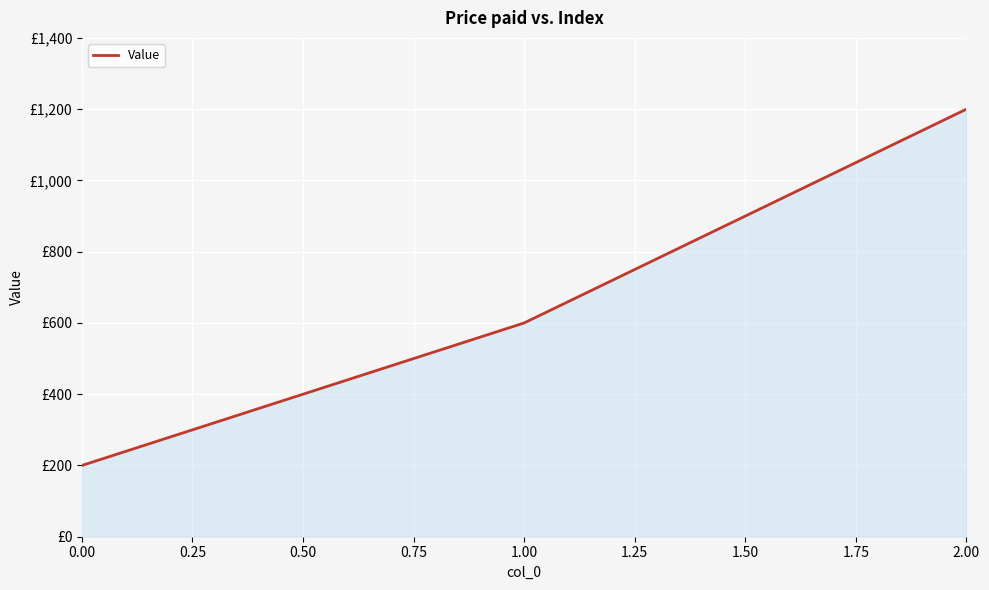

What is the maximum value shown in the chart?

1200